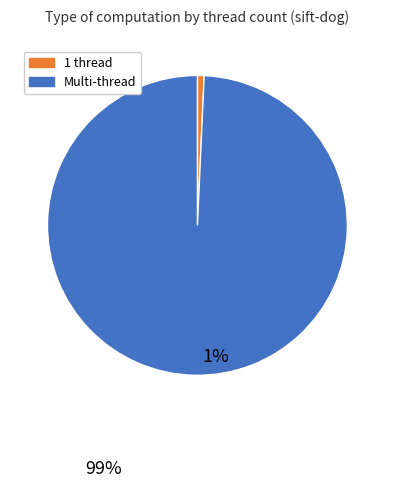

What is the smallest slice in the pie chart?

1 thread